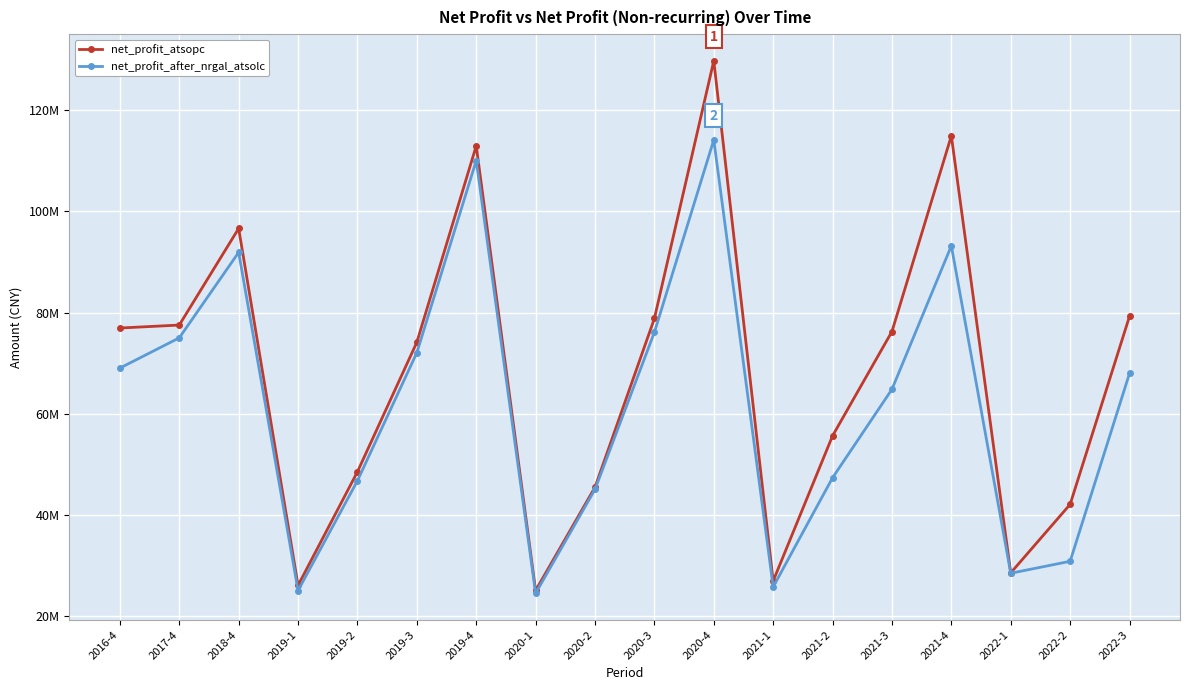

At which label does net_profit_atsopc first exceed 76248694?

2016-4